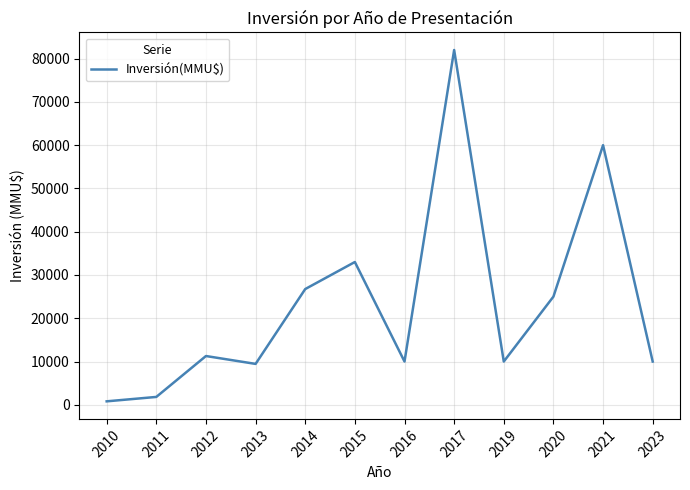

What is the ratio of the value at 2019 to the value at 2016?

1.0